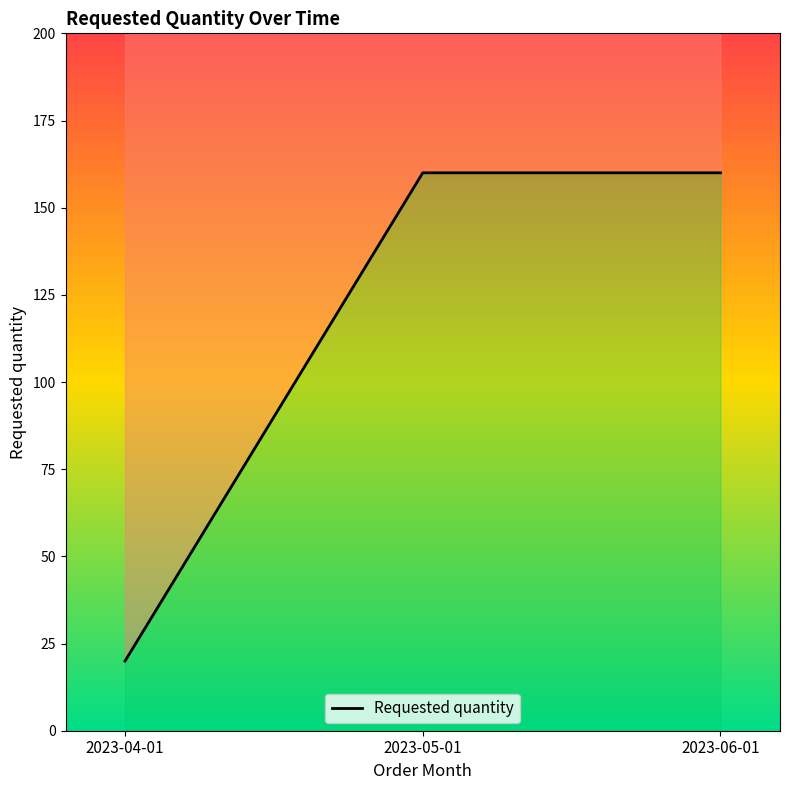

Approximately how many times larger is the value at 2023-05-01 compared to 2023-06-01?

1.0